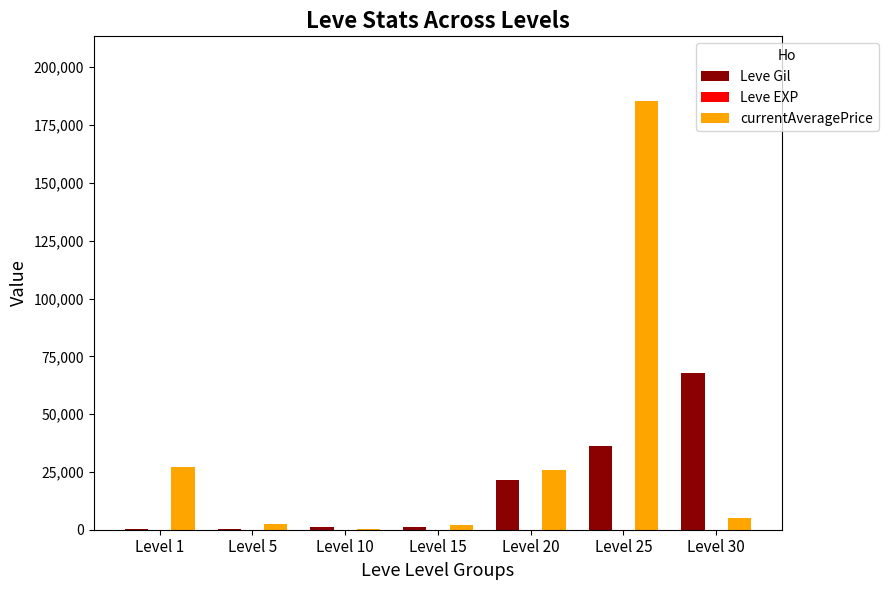

What is the total value across all series at Level 25?

221981